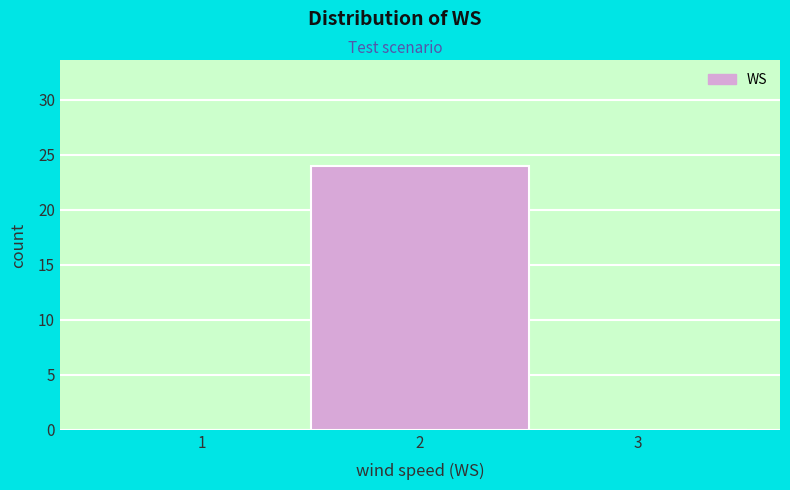

Reading right to left, transcribe all the data shown in this chart.

3=0	2=24	1=0